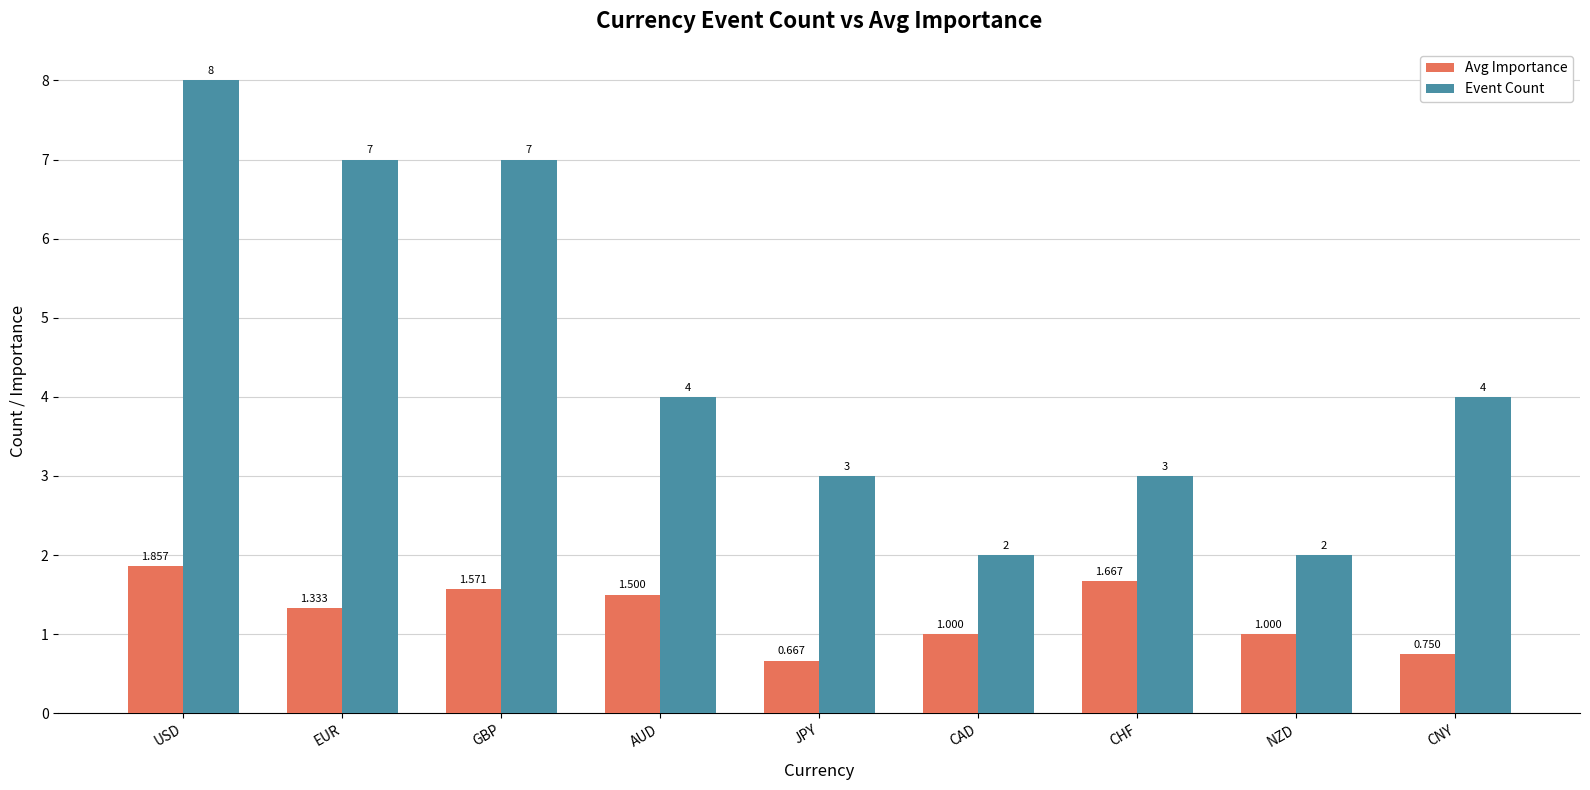

What position from the left is EUR?

2